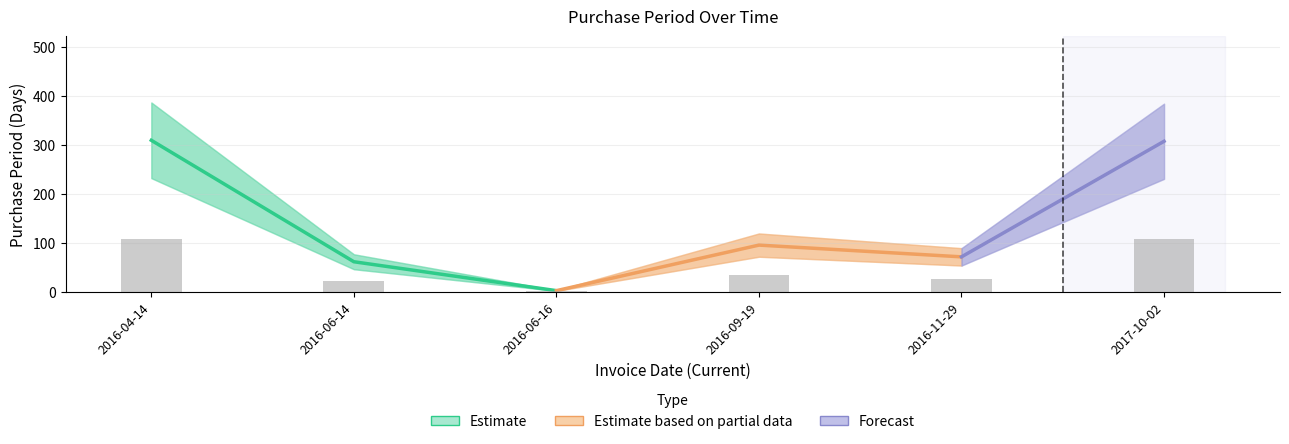

List the labels in order of value, largest first.

2016-04-14, 2017-10-02, 2016-09-19, 2016-11-29, 2016-06-14, 2016-06-16